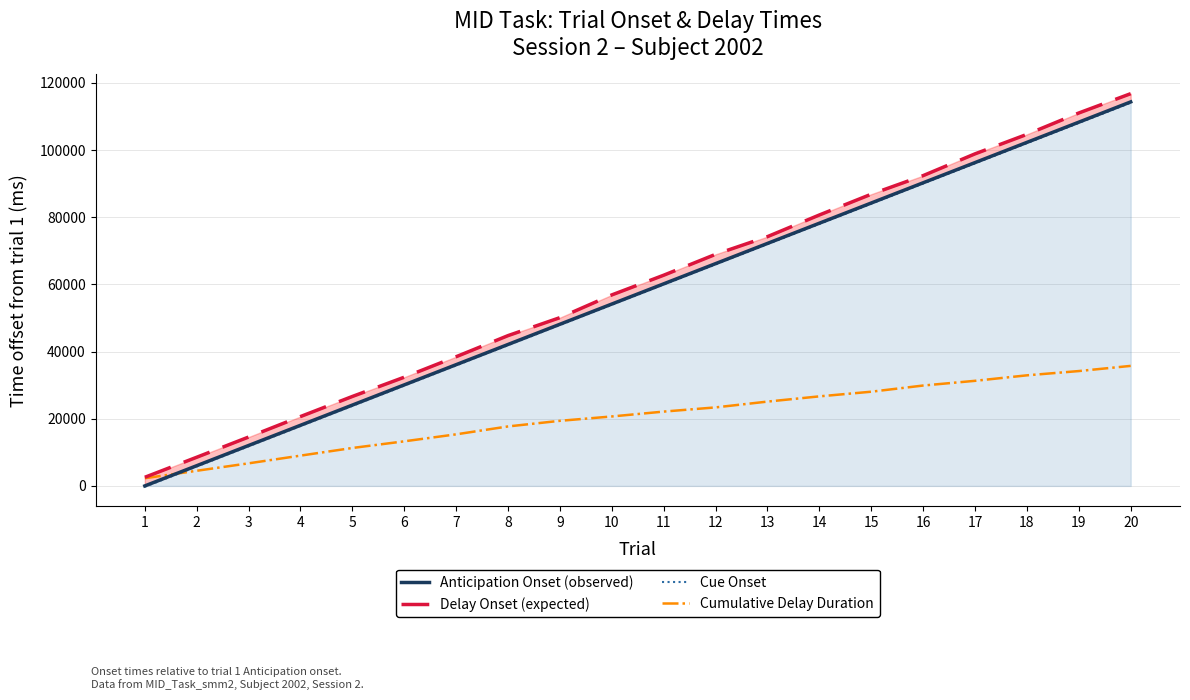

Reading right to left, list all the values displayed in this chart.

Anticipation Onset (observed): 114320	108288	102272	96256	90240	84224	78208	72192	66176	60160	54144	48128	42112	36096	30080	24064	18048	12032	6016	0
Delay Onset (expected): 116770	111021	104655	98855	92373	86840	80657	74208	68942	62726	56860	50094	44745	38462	32363	26630	20648	14548	8532	2566
Cue Onset: 114070	108054	102038	96022	90006	83990	77974	71958	65942	59926	53910	47894	41879	35863	29847	23831	17815	11799	5783	-250
Cumulative Delay Duration: 35730	34190	32919	31285	29881	28043	26656	25101	23372	22124	20674	19376	17703	15354	13273	11289	9015	6720	4503	2282